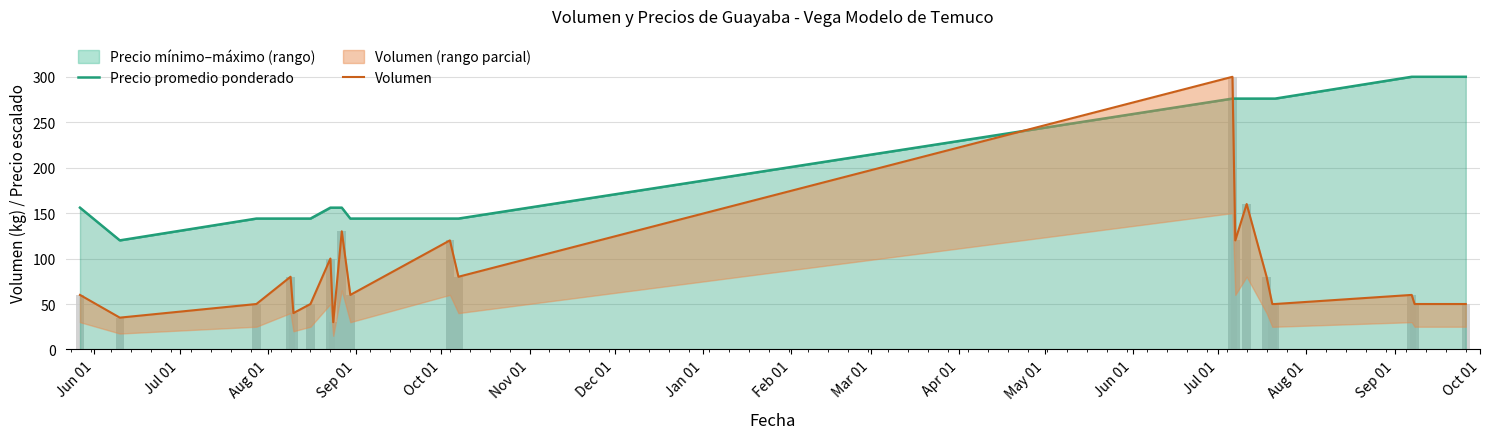

How many values in the Precio promedio ponderado series are below 156?

8